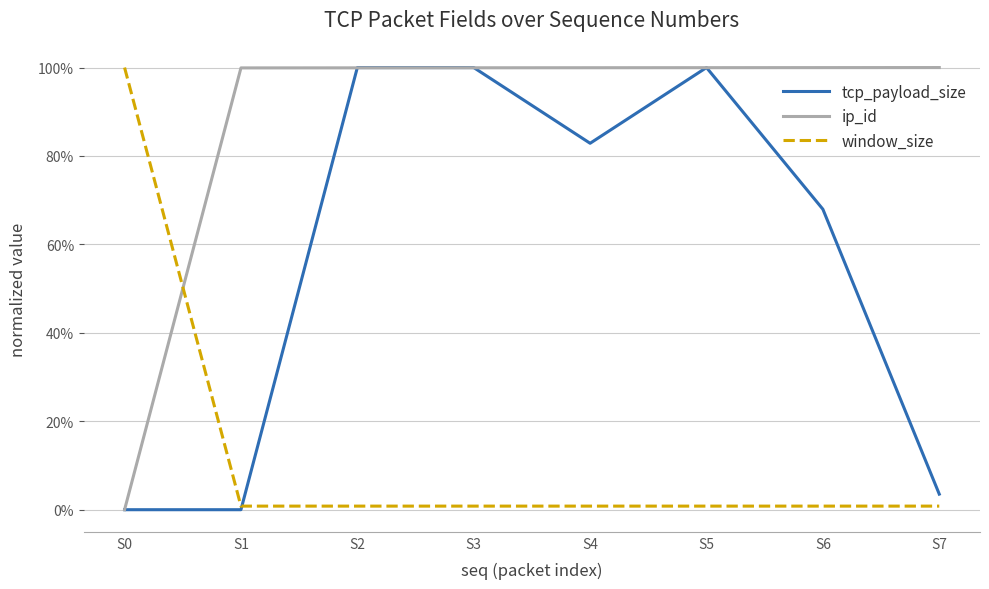

Does the chart have visible grid lines?

Yes